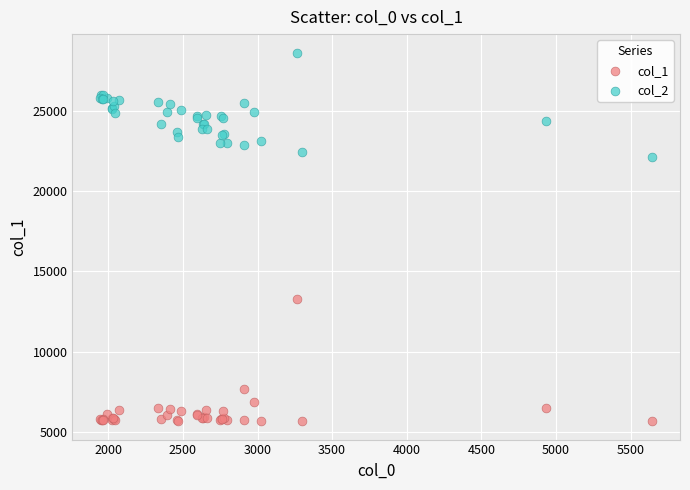

Which series reaches the minimum Y coordinate?

col_1